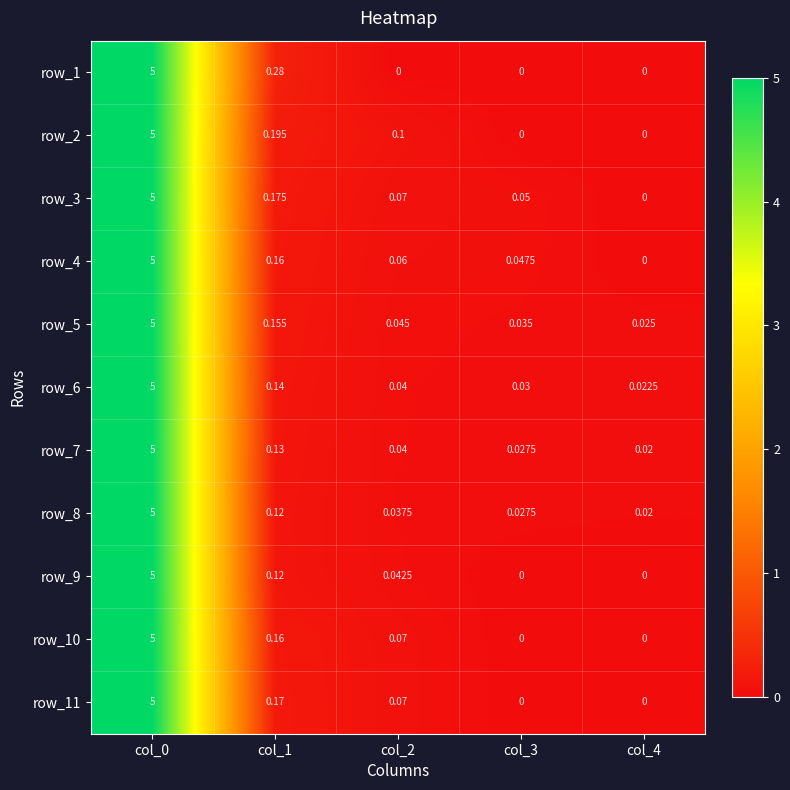

At which label does row_4 reach its minimum?

col_4